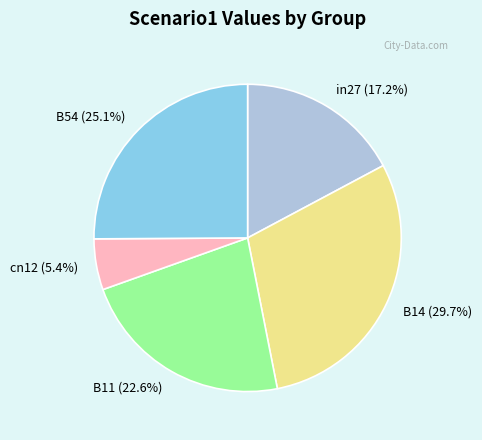

What percentage do B14 and B54 together represent?

54.8%